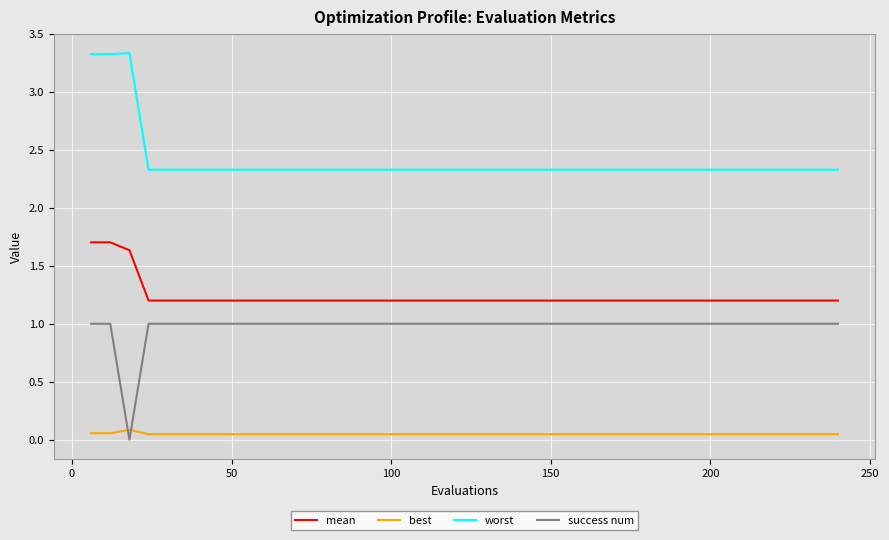

True or false: best and mean cross at least once.

False